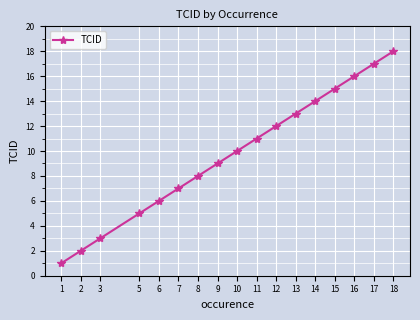

True or false: there are more than 2 points higher than both neighbors.

False